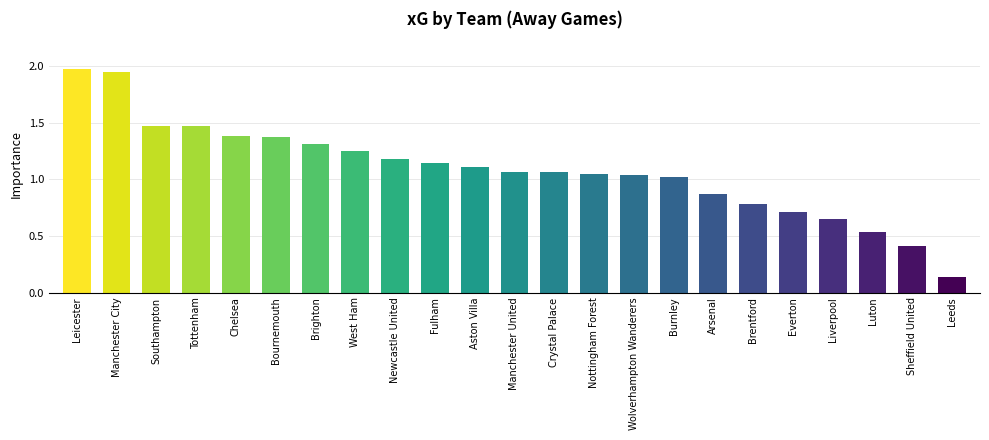

The value at Tottenham is 0.4. True or false?

False